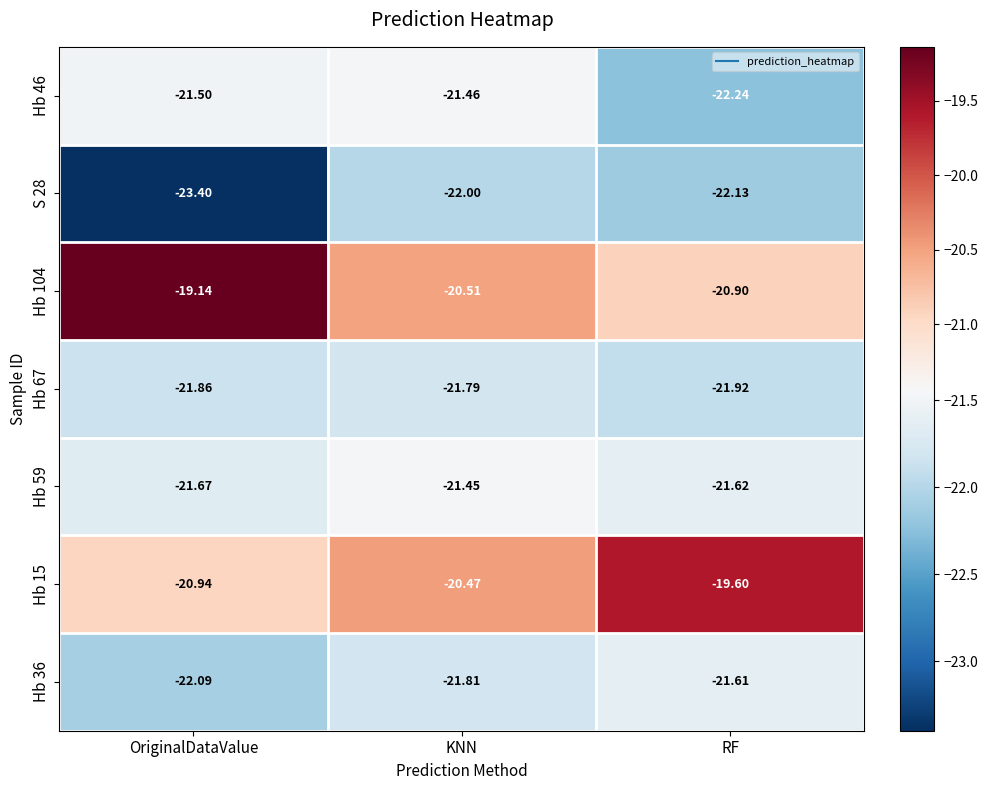

Which series changed the most between OriginalDataValue and RF?

Hb 104